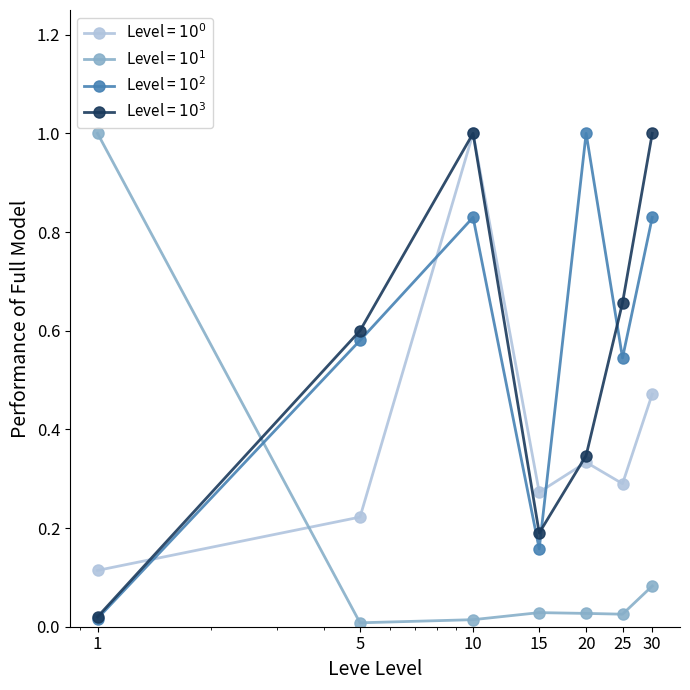

What is the sum of all Level = $10^1$ values?

1.2